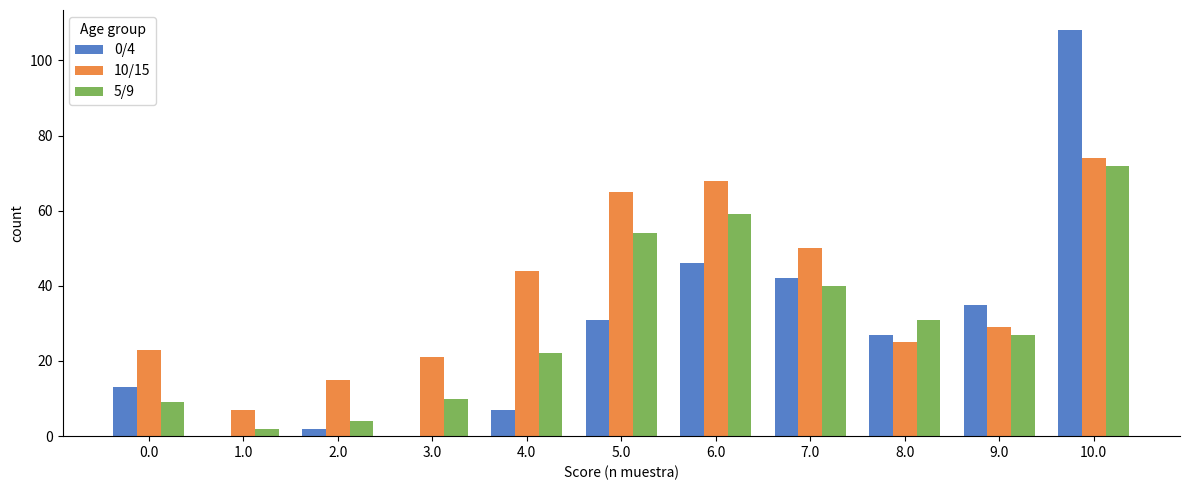

Which series has the largest total across all categories?

10/15